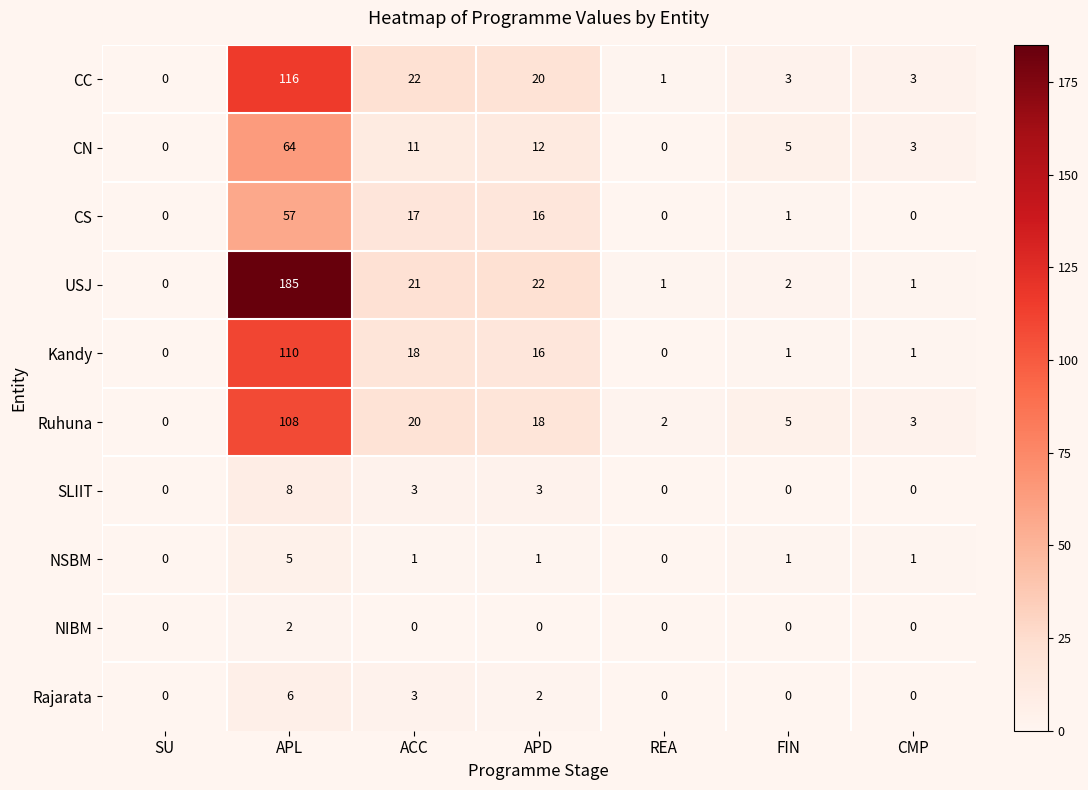

Read the Kandy value at APL.

110